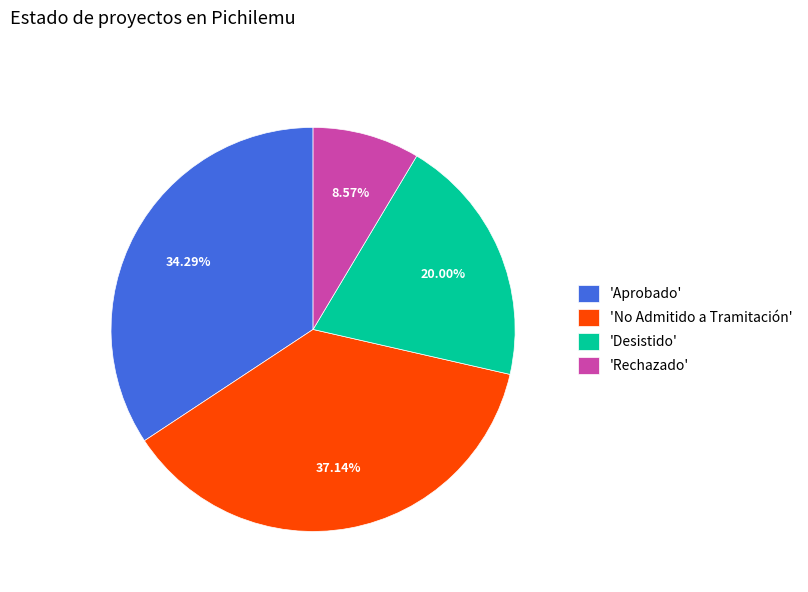

Which category has the smallest portion of the pie?

'Rechazado'